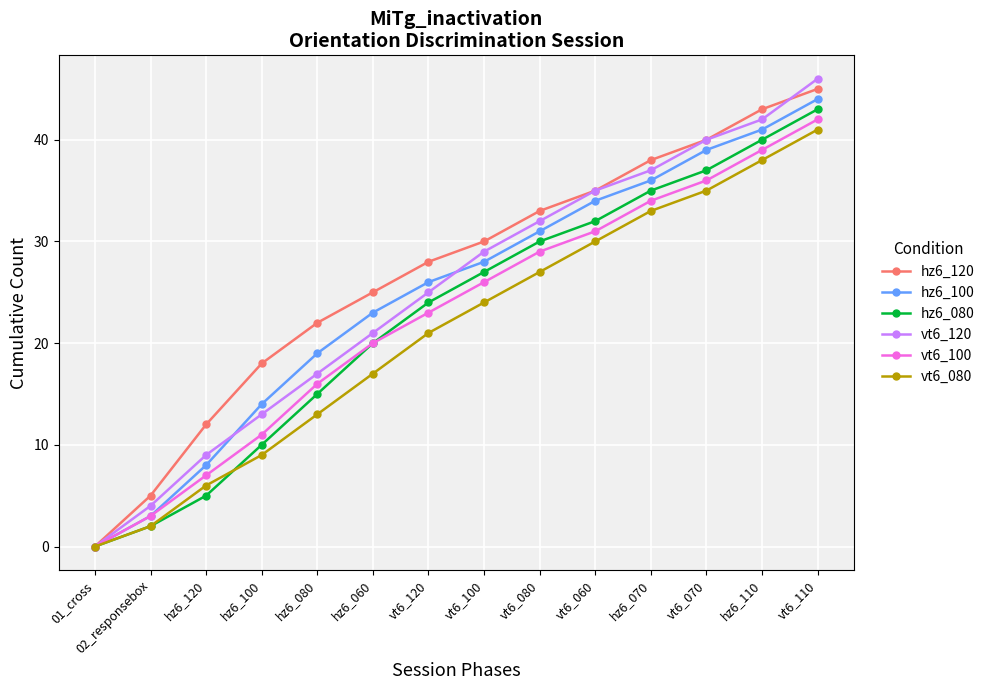

Reading left to right, extract all data points from this chart.

hz6_120: 01_cross=0	02_responsebox=5	hz6_120=12	hz6_100=18	hz6_080=22	hz6_060=25	vt6_120=28	vt6_100=30	vt6_080=33	vt6_060=35	hz6_070=38	vt6_070=40	hz6_110=43	vt6_110=45
hz6_100: 01_cross=0	02_responsebox=3	hz6_120=8	hz6_100=14	hz6_080=19	hz6_060=23	vt6_120=26	vt6_100=28	vt6_080=31	vt6_060=34	hz6_070=36	vt6_070=39	hz6_110=41	vt6_110=44
hz6_080: 01_cross=0	02_responsebox=2	hz6_120=5	hz6_100=10	hz6_080=15	hz6_060=20	vt6_120=24	vt6_100=27	vt6_080=30	vt6_060=32	hz6_070=35	vt6_070=37	hz6_110=40	vt6_110=43
vt6_120: 01_cross=0	02_responsebox=4	hz6_120=9	hz6_100=13	hz6_080=17	hz6_060=21	vt6_120=25	vt6_100=29	vt6_080=32	vt6_060=35	hz6_070=37	vt6_070=40	hz6_110=42	vt6_110=46
vt6_100: 01_cross=0	02_responsebox=3	hz6_120=7	hz6_100=11	hz6_080=16	hz6_060=20	vt6_120=23	vt6_100=26	vt6_080=29	vt6_060=31	hz6_070=34	vt6_070=36	hz6_110=39	vt6_110=42
vt6_080: 01_cross=0	02_responsebox=2	hz6_120=6	hz6_100=9	hz6_080=13	hz6_060=17	vt6_120=21	vt6_100=24	vt6_080=27	vt6_060=30	hz6_070=33	vt6_070=35	hz6_110=38	vt6_110=41